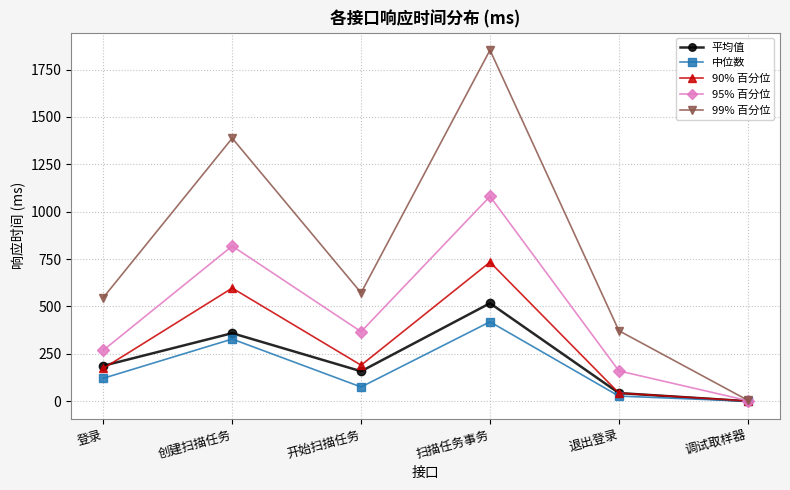

What is the difference between the 平均值 values at 调试取样器 and 扫描任务事务?

517